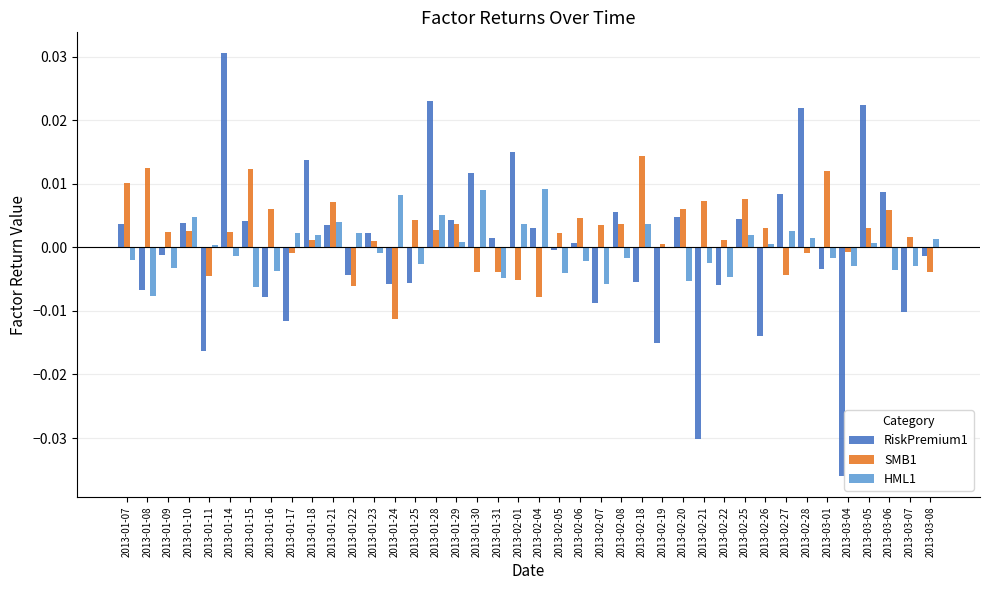

The value of HML1 at 2013-01-30 is 0.0. True or false?

True